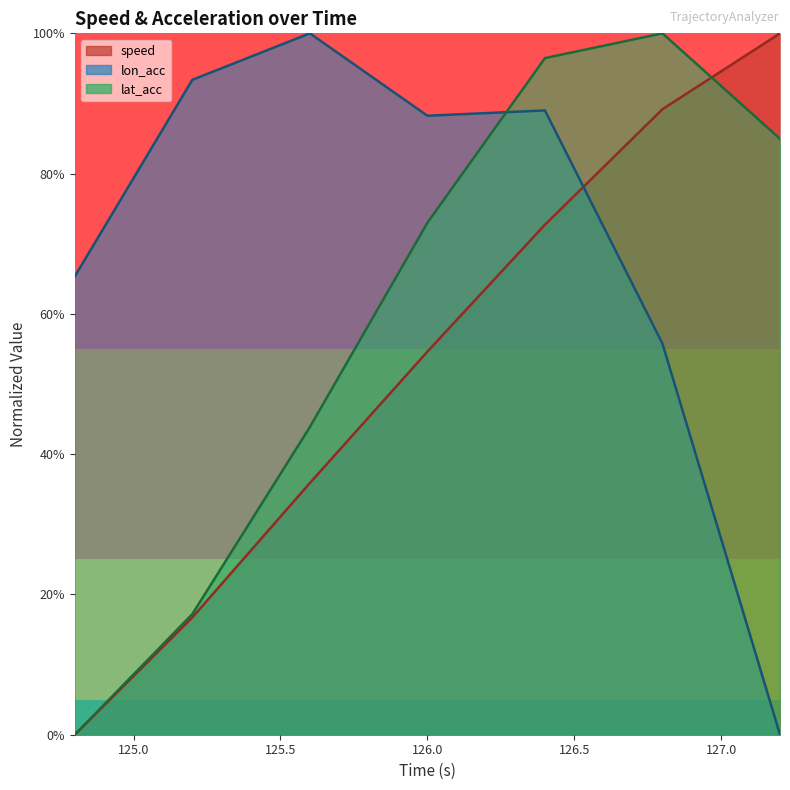

Rank the categories by lat_acc value from lowest to highest.

124.8, 125.2, 125.6, 126.0, 127.2, 126.4, 126.8